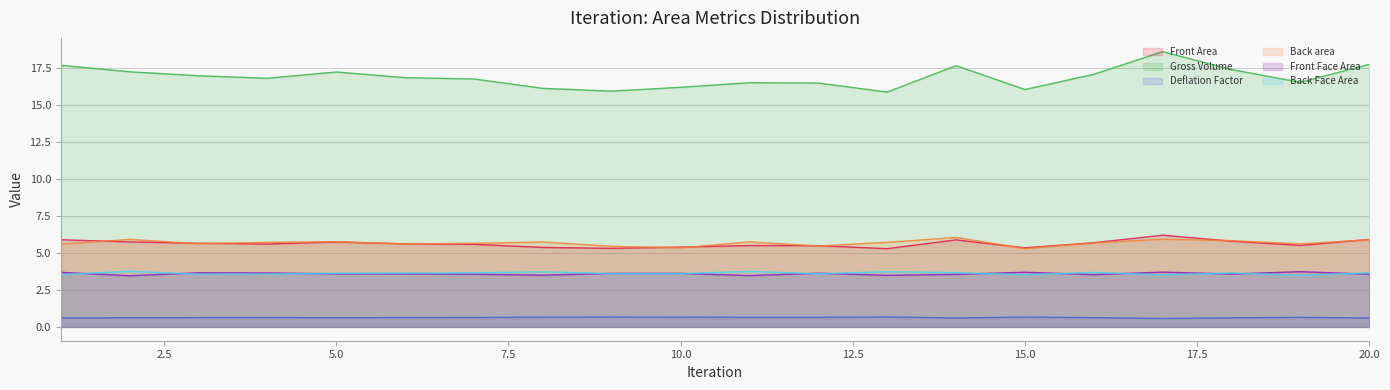

Count the Deflation Factor values in the range 0 to 1.

20